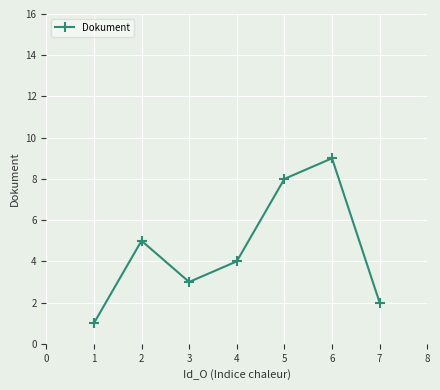

Where is the first local minimum?

3